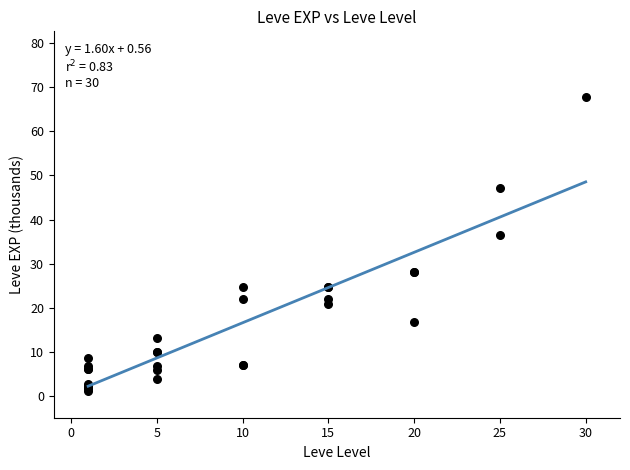

What Y value in the scatter plot is closest to 34?

36.4